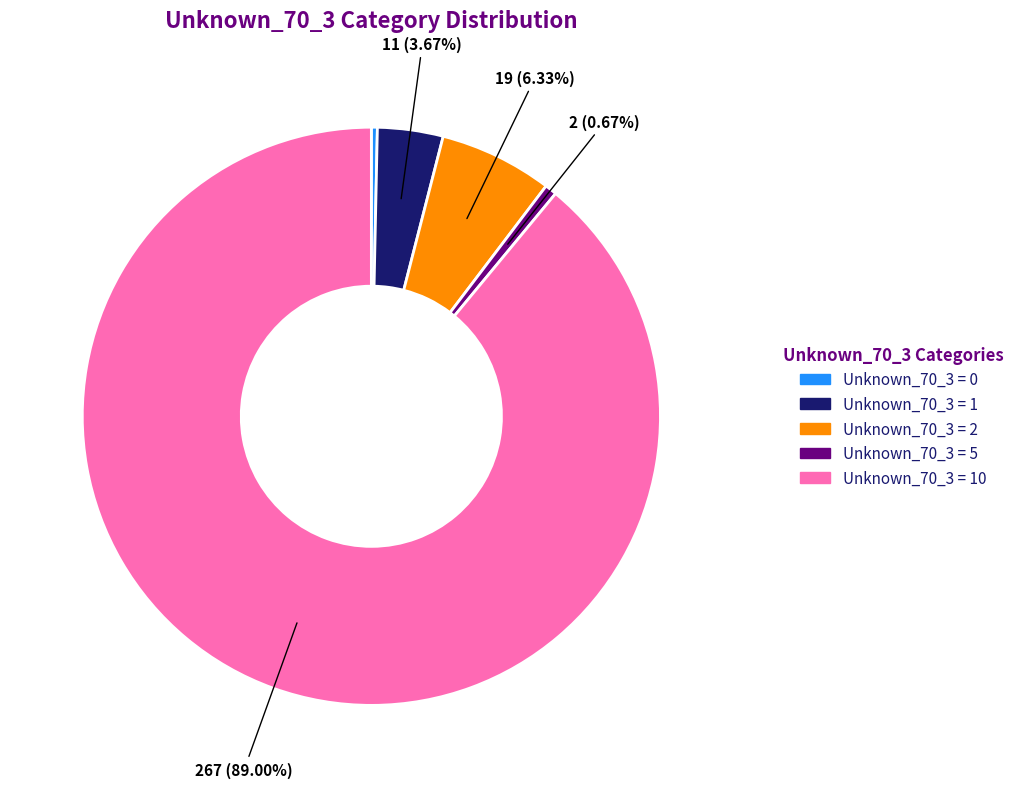

Is there a majority slice in this chart?

Yes